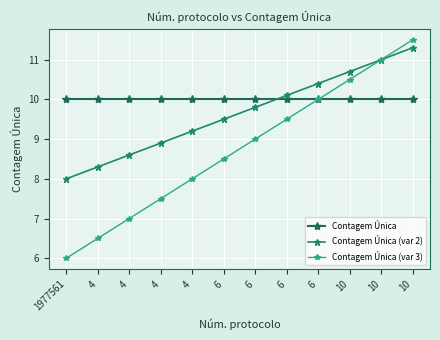

True or false: Contagem Única (var 2) and Contagem Única cross at least once.

True